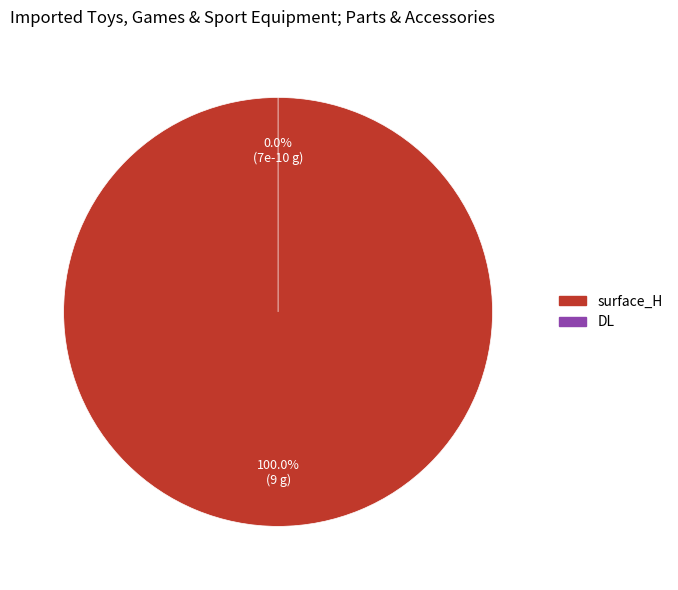

True or false: DL accounts for 0% of the total.

True